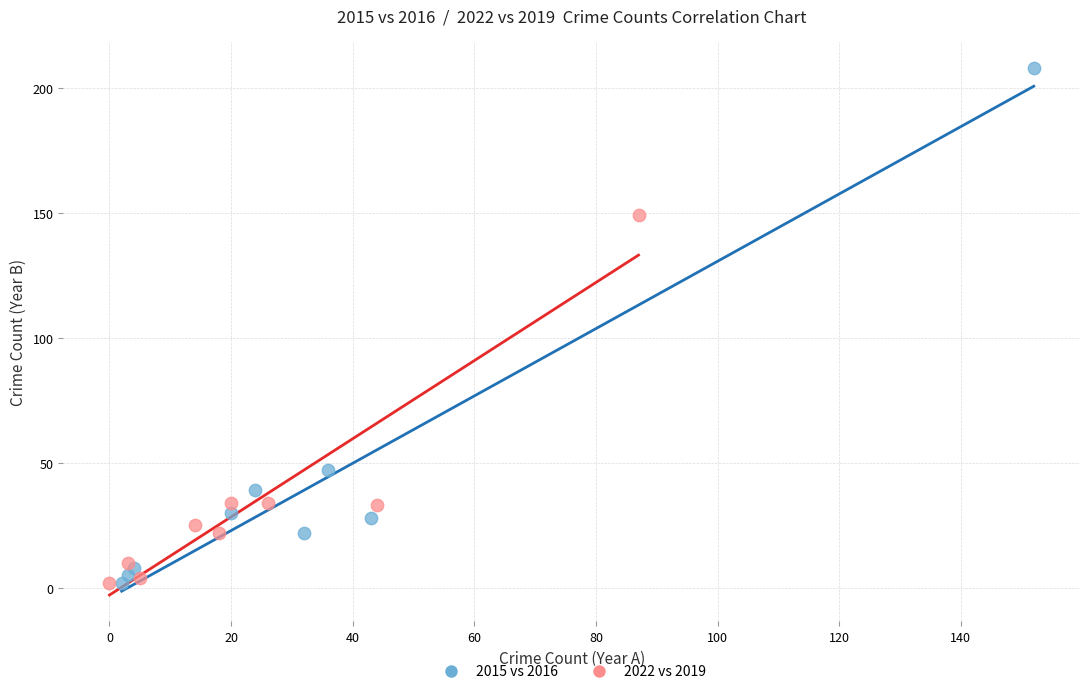

Which series has the widest spread of Y values?

2015 vs 2016